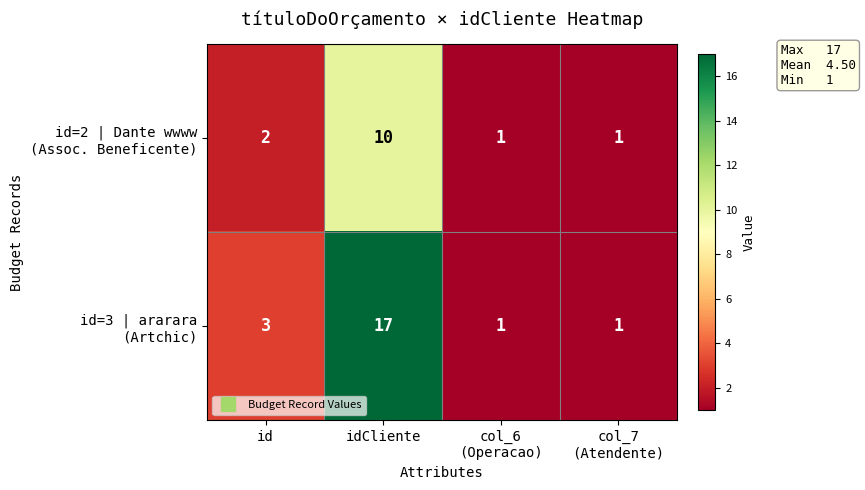

At which category is the sum across all series the highest?

idCliente